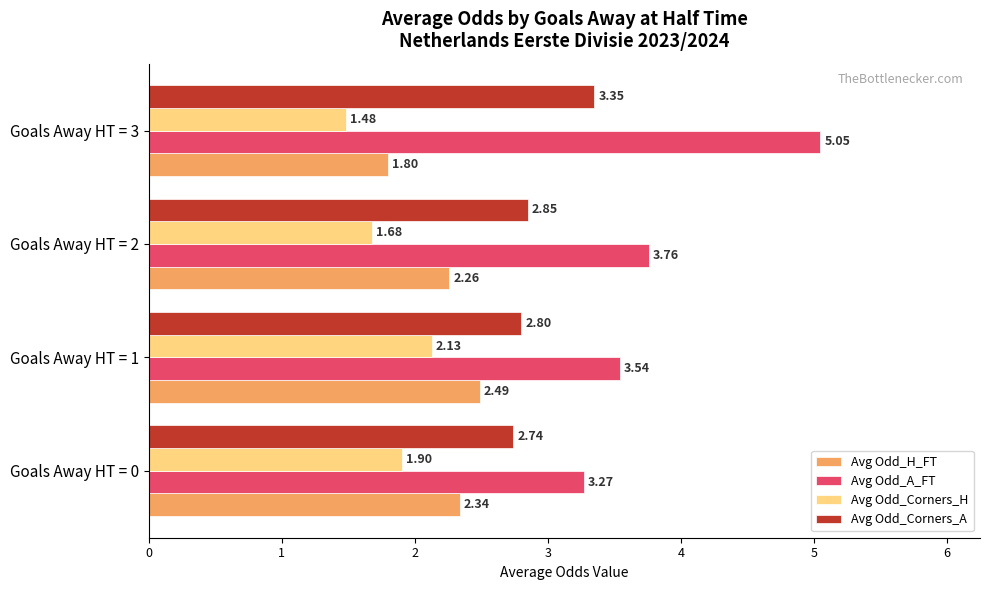

What is the sum of all Avg Odd_Corners_H values?

7.2